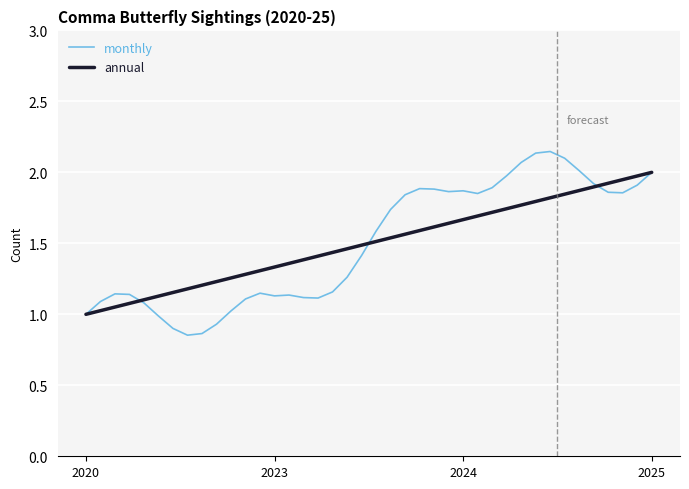

The chart shows a value of 2.0 at 2025. True or false?

True